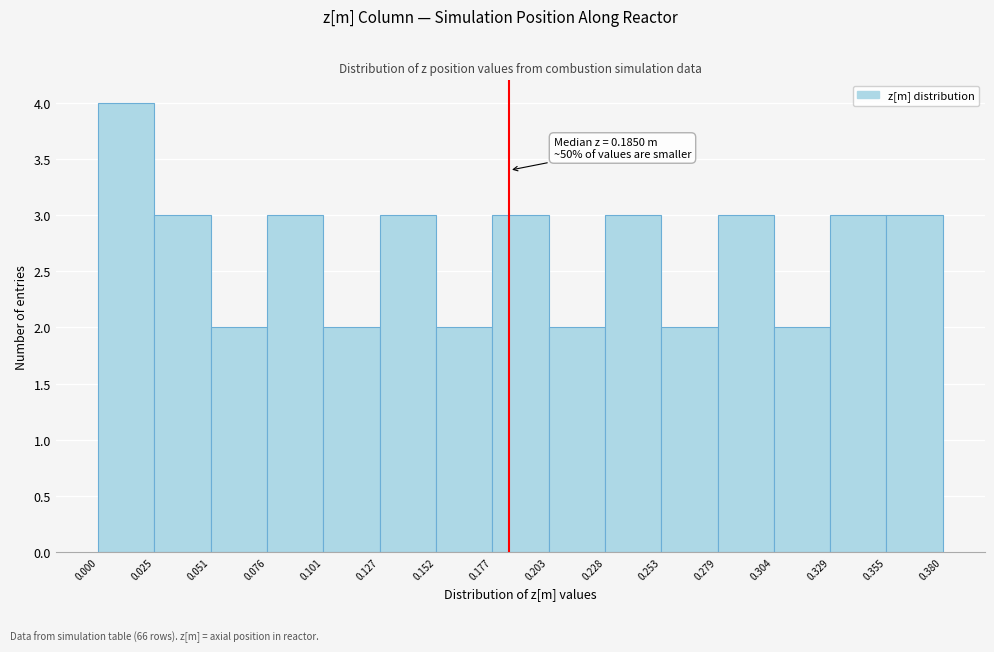

Over which range of the x-axis is the bar tallest?

0.000 to 0.025